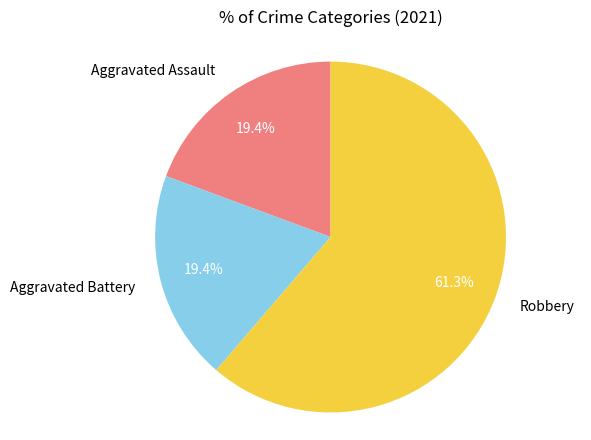

Is it true that Robbery is 67% of the pie?

False